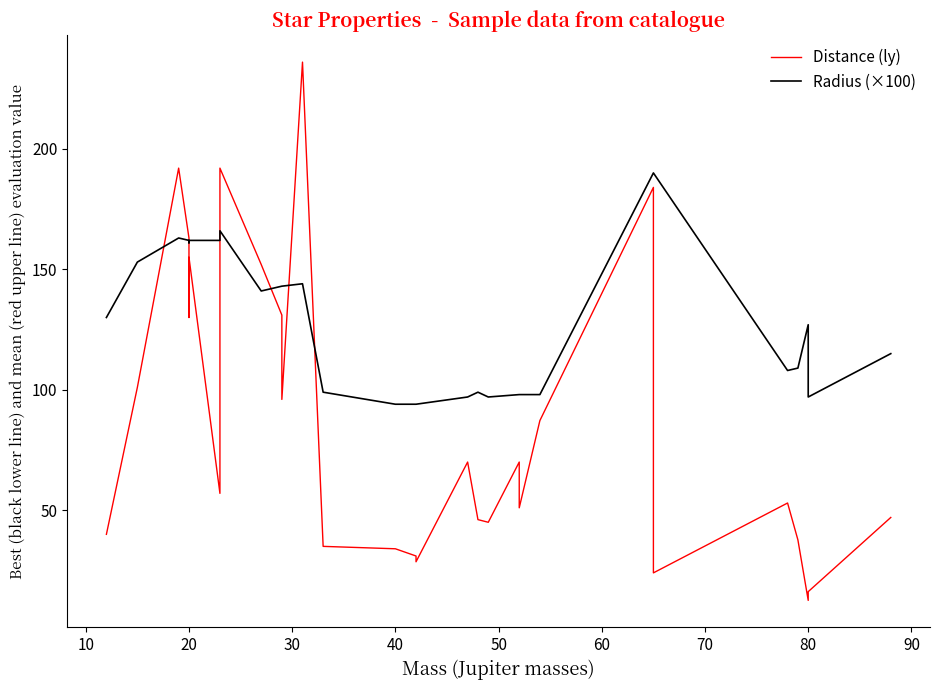

What is the sum of all Distance (ly) values?

2517.4